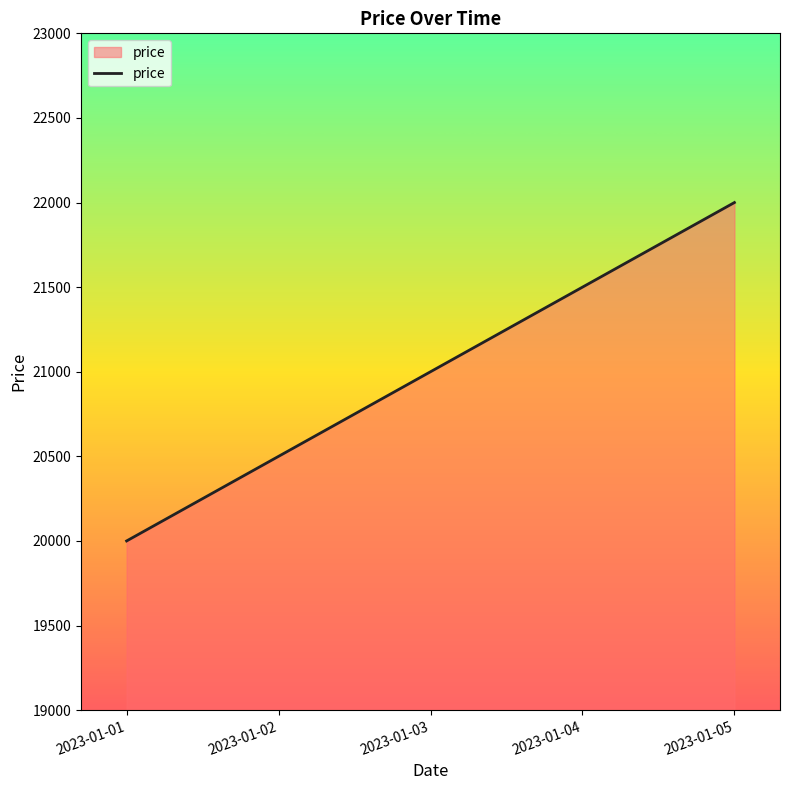

True or false: the data shows 38174 at 2023-01-05.

False